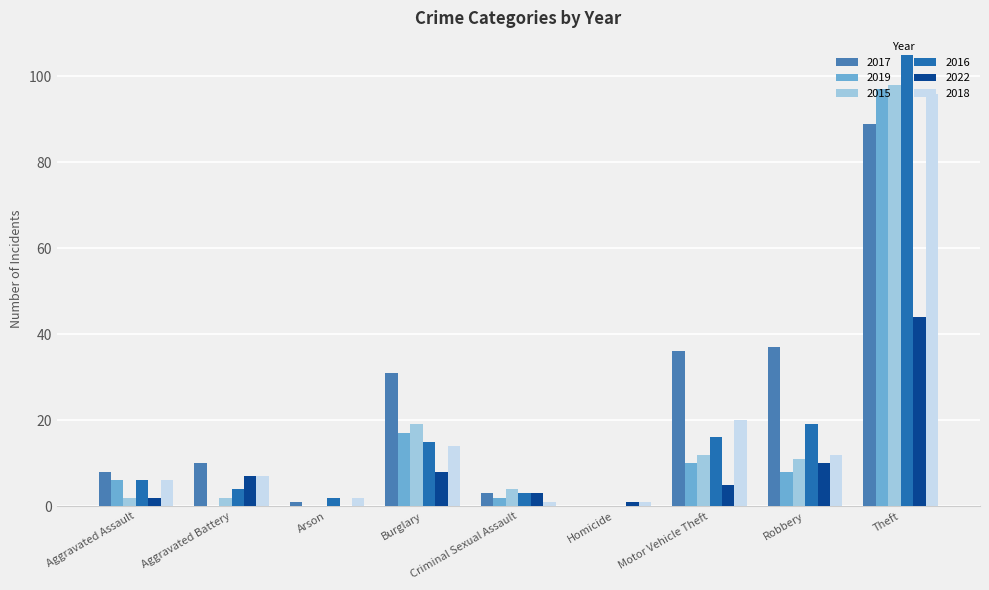

Read the 2016 value at Aggravated Battery.

4